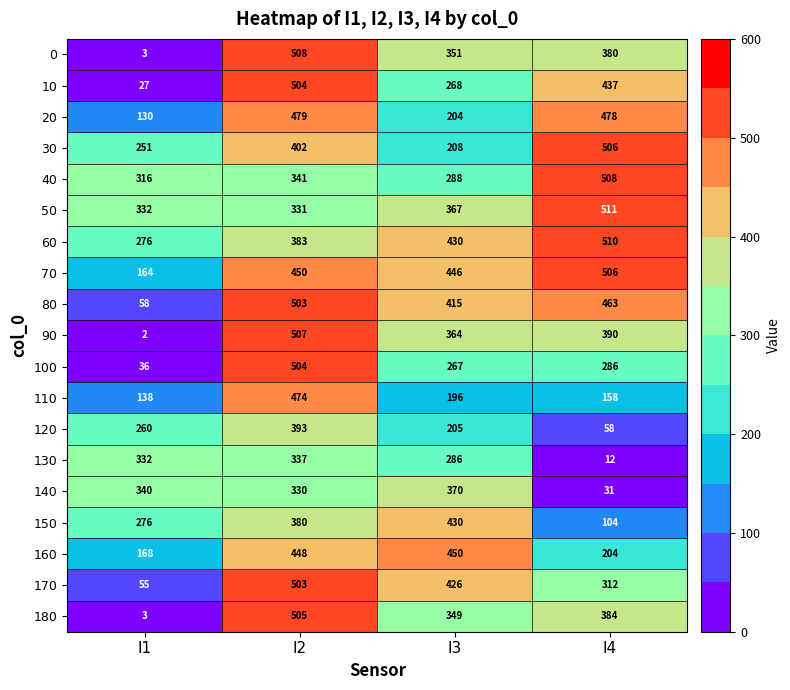

List the labels in order of 160 value, largest first.

I3, I2, I4, I1